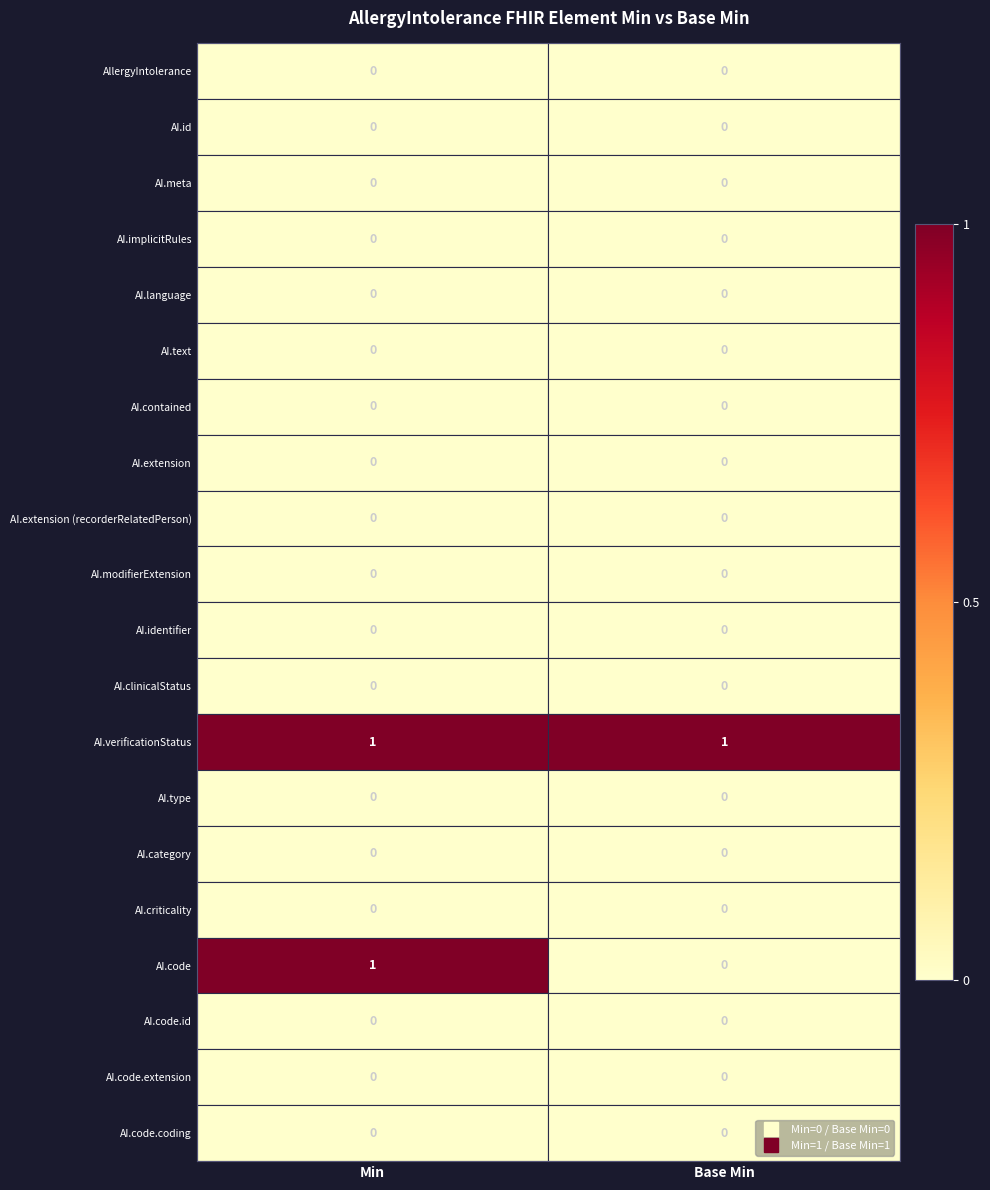

Is it true that AI.code.id equals 0 at Min?

True